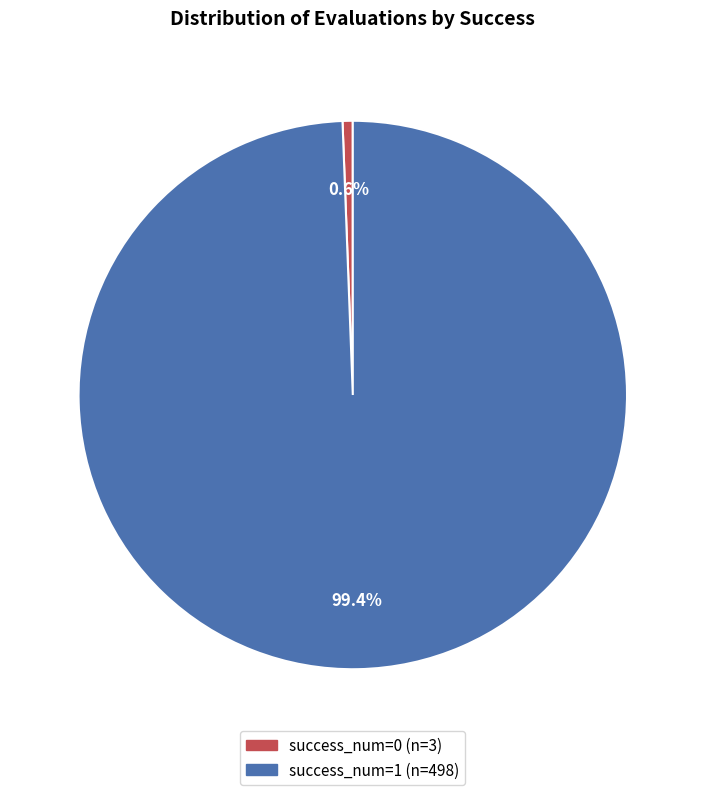

Is there a majority slice in this chart?

Yes